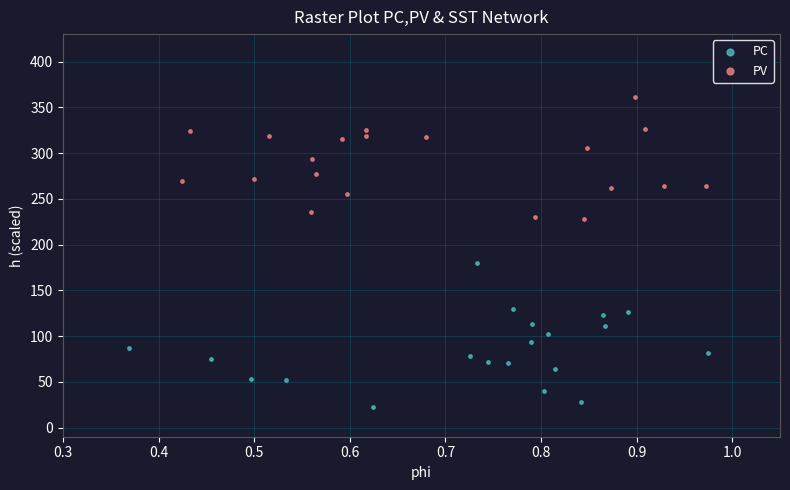

Which series has the largest Y range (max minus min)?

PC